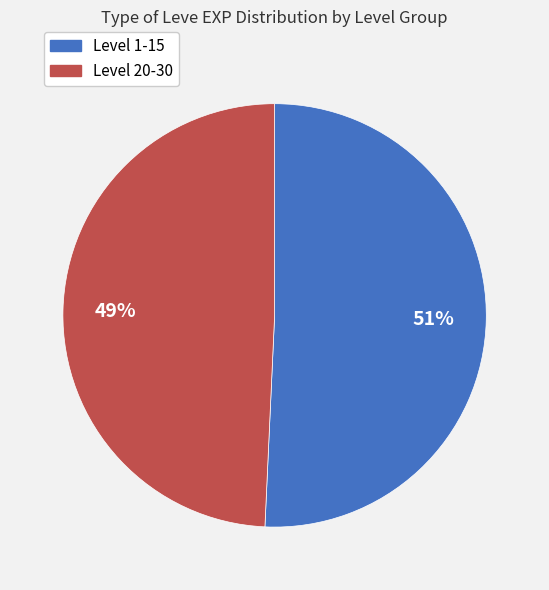

Is there a majority slice in this chart?

Yes